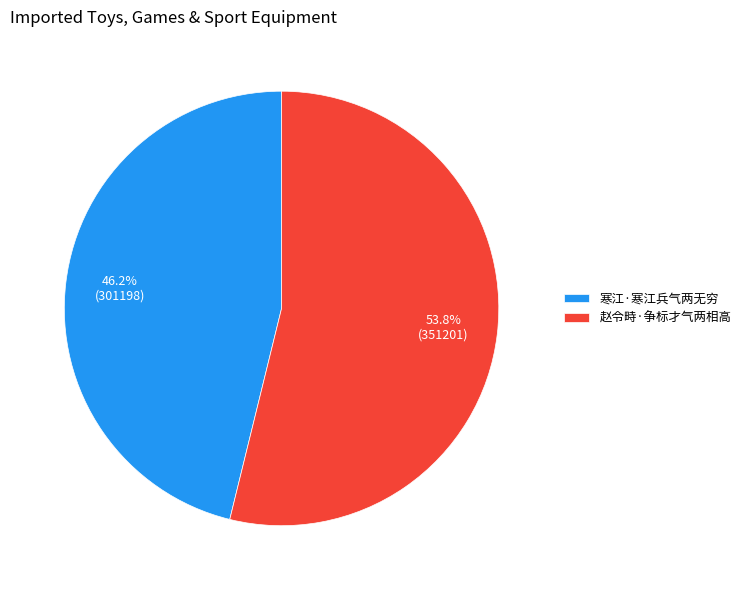

The 寒江·寒江兵气两无穷 slice represents 56% of the pie. True or false?

False